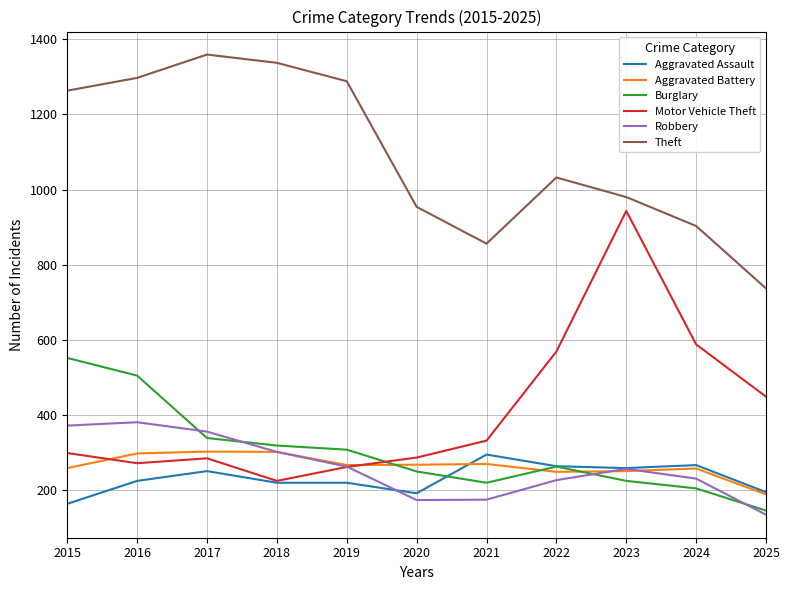

Which series ends up on top after the final intersection of Burglary and Robbery?

Burglary